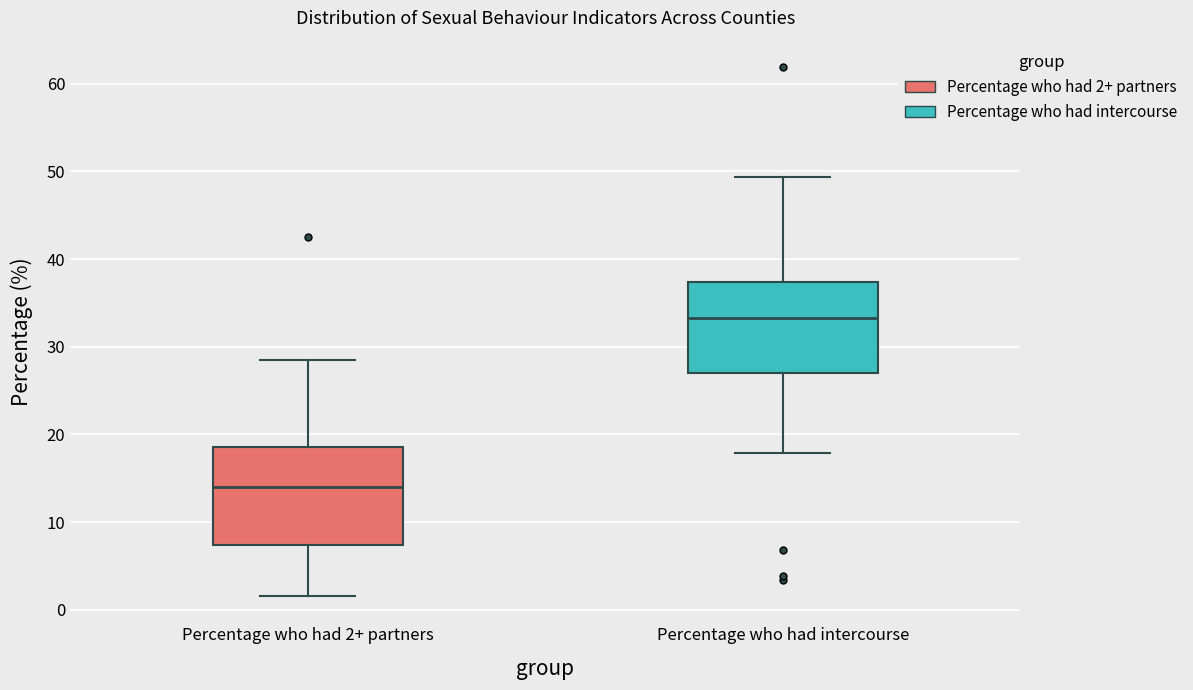

Reading left to right, transcribe this box plot: for each box, give where its median line is, the range the box spans, and where its two whiskers end, as read against the y-axis. The values are not printed on the chart, so give them approximately, as read against the axis.

Percentage who had 2+ partners: median 14, box 7 to 19, whiskers 2 to 29
Percentage who had intercourse: median 33, box 27 to 37, whiskers 18 to 49